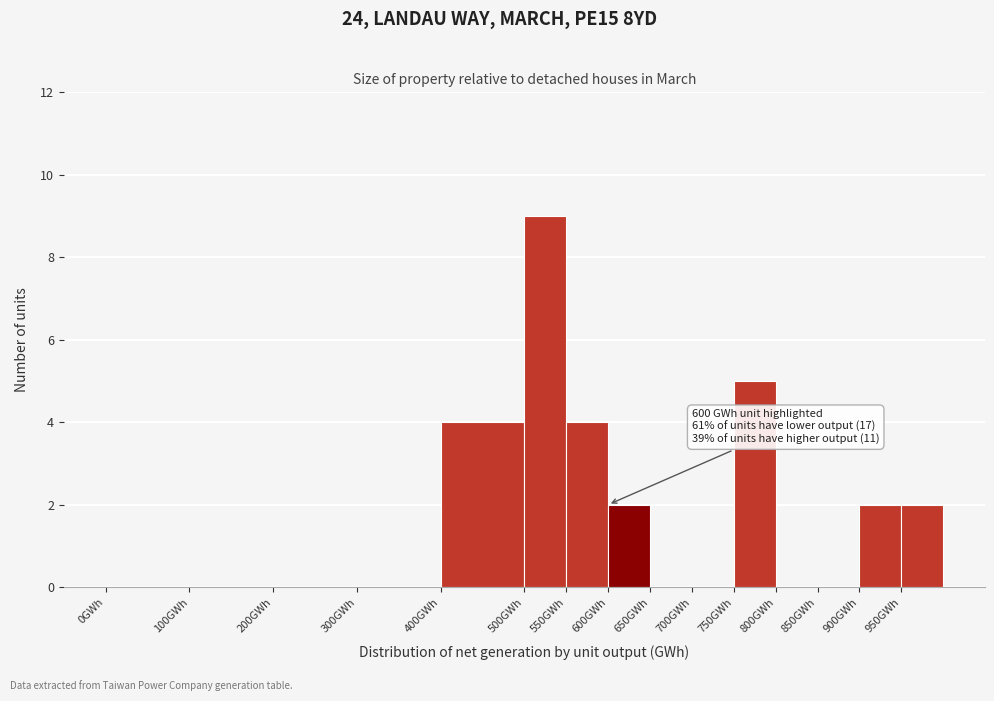

Which range on the x-axis has the tallest bar?

500 to 550